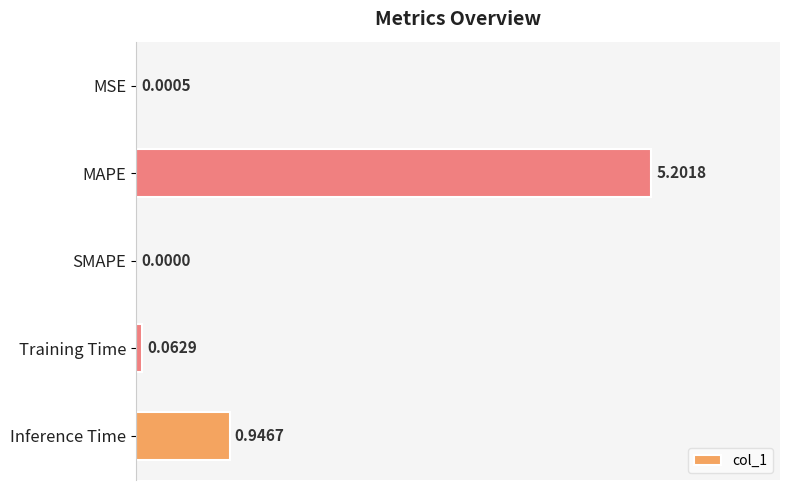

Which label corresponds to the largest value in the chart?

MAPE